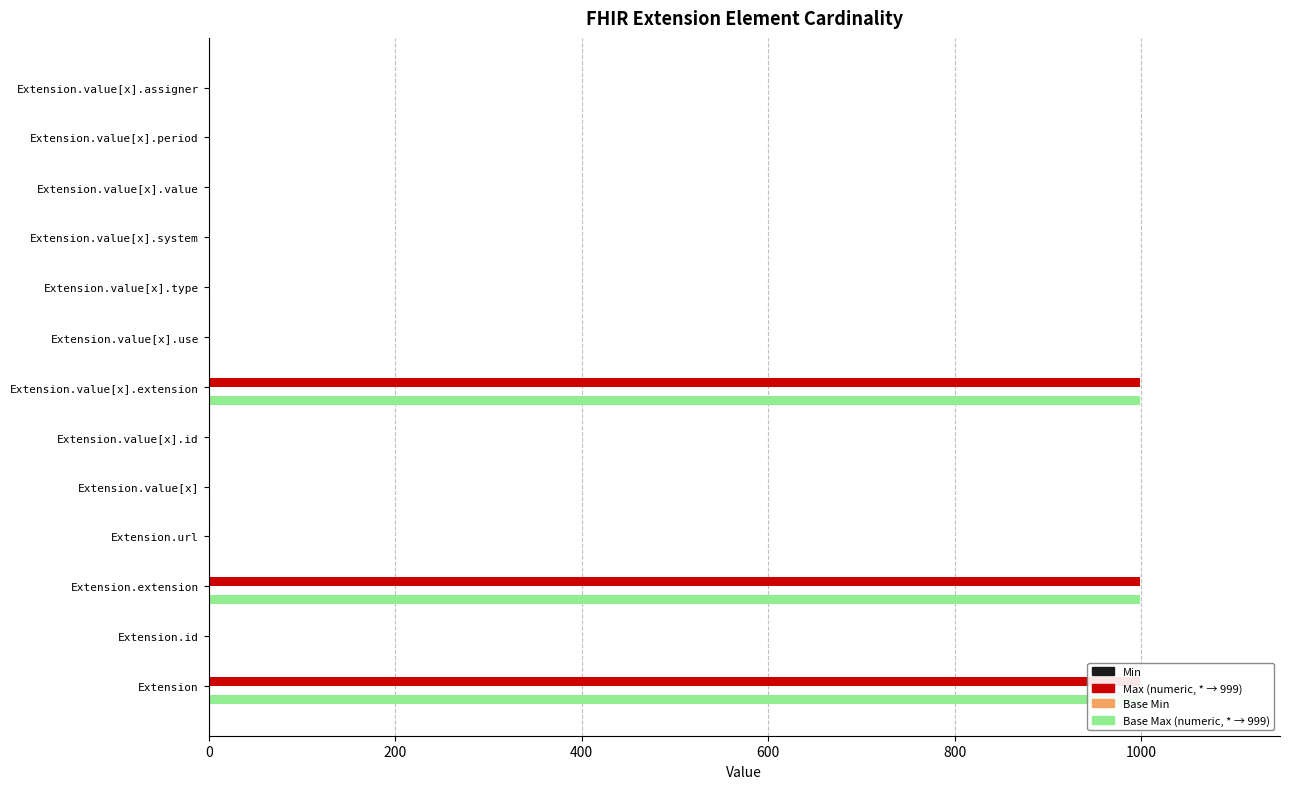

What are all the series names shown in the legend?

Min, Max (numeric), Base Min, Base Max (numeric)